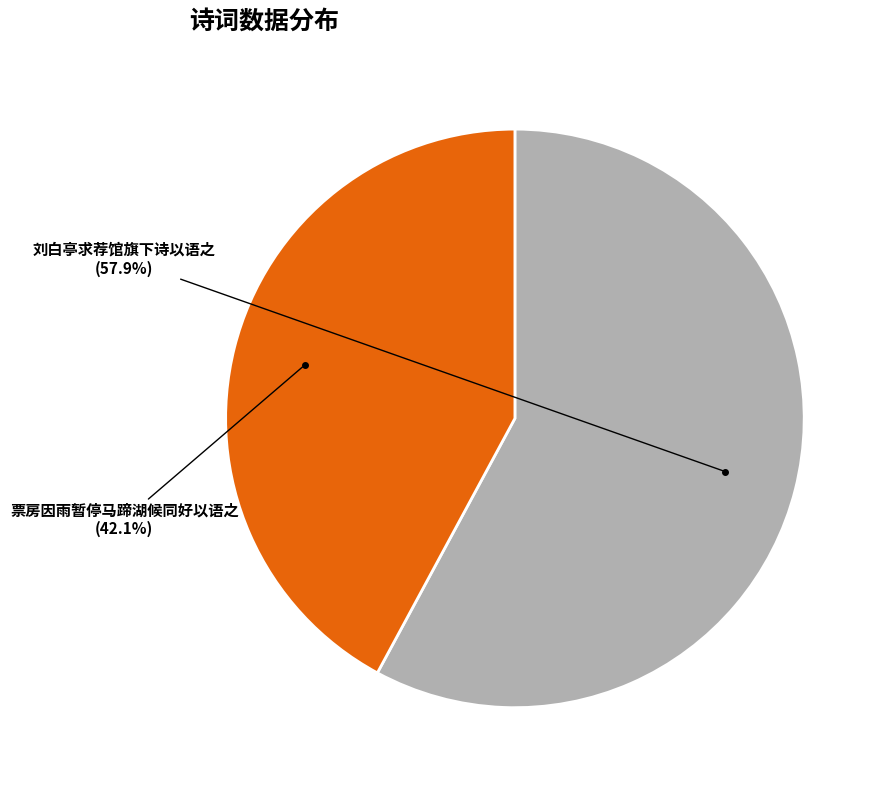

Is it true that 票房因雨暂停马蹄湖候同好以语之 is 42% of the pie?

True